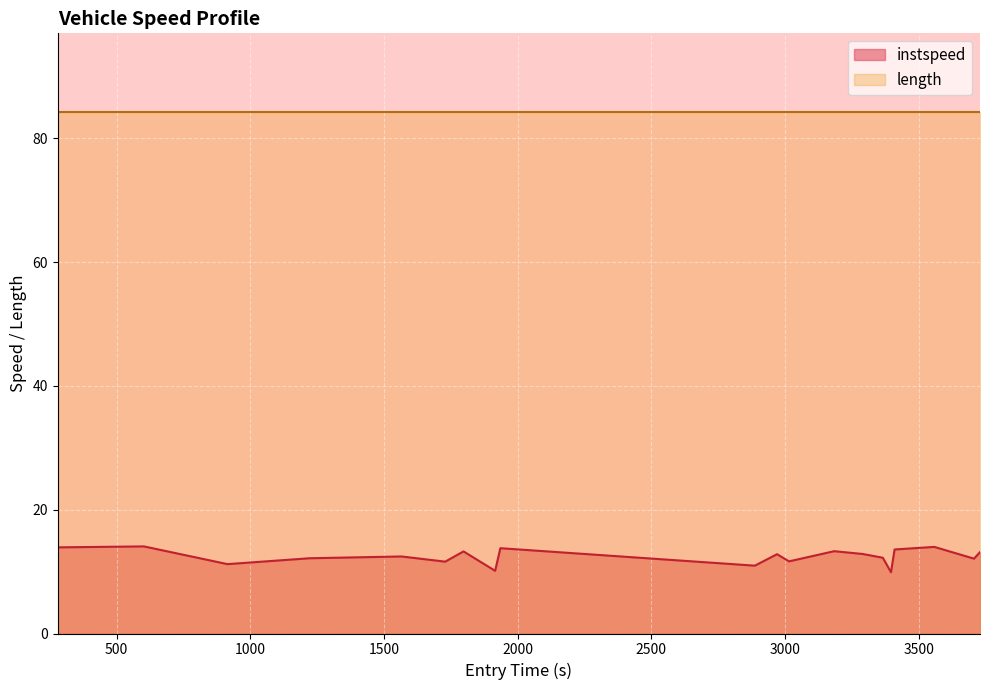

Is it true that the value at 3500 is 17.9?

False